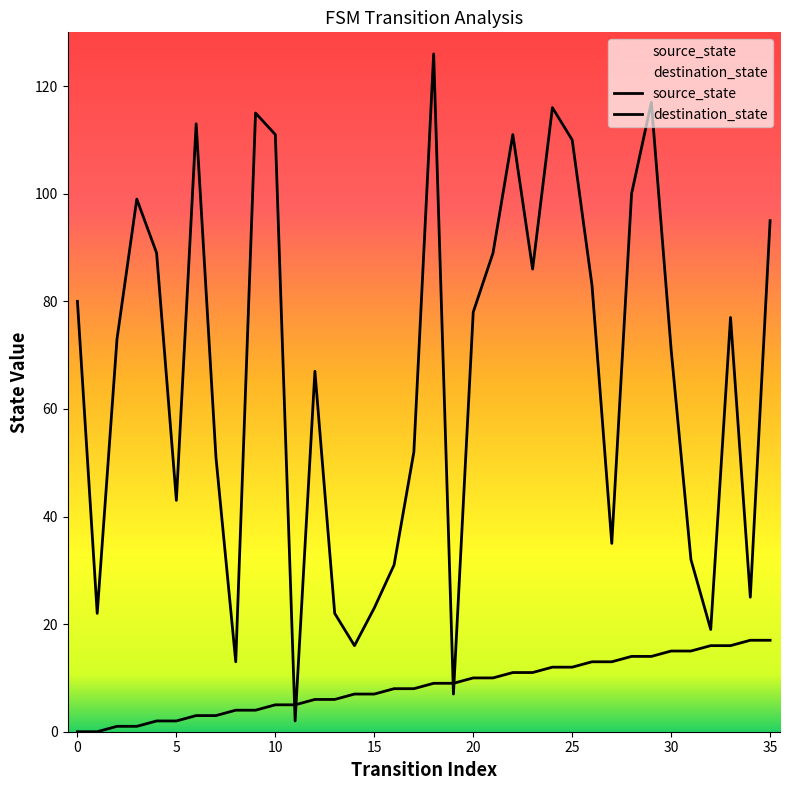

Which series reaches the minimum Y coordinate?

source_state